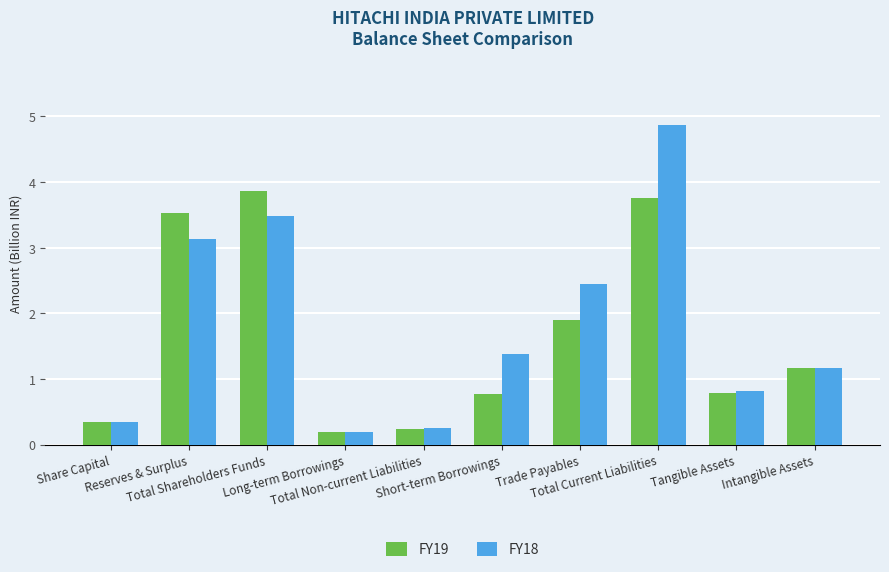

Where is FY19 nearest to the value 2?

Trade Payables